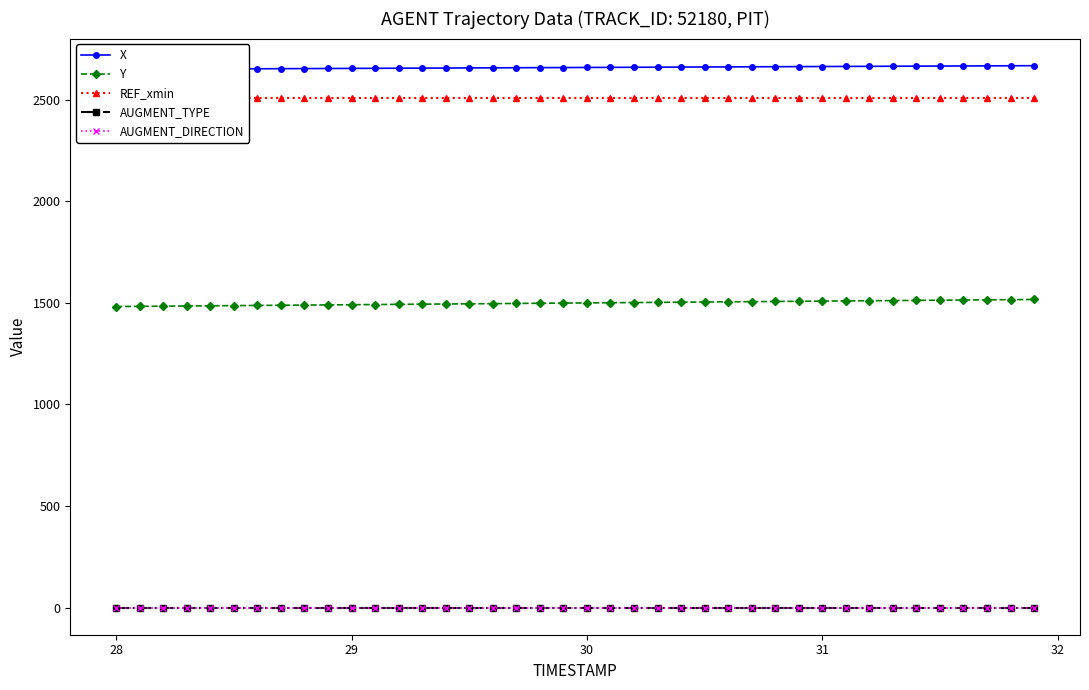

True or false: X and REF_xmin cross at least once.

False